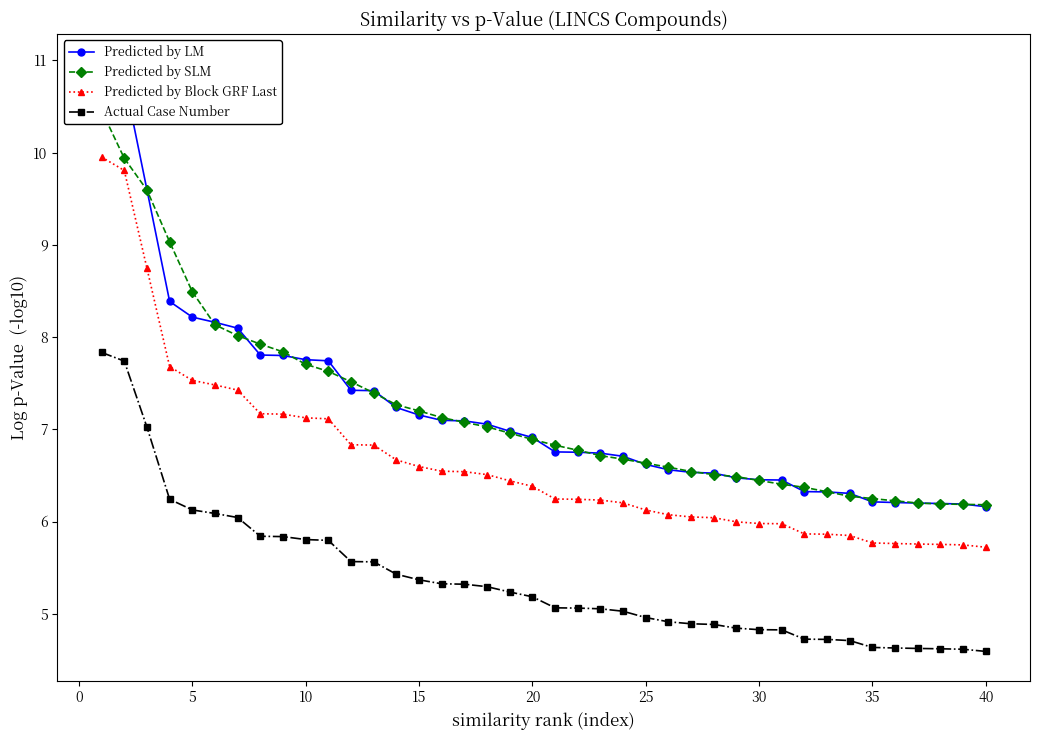

True or false: Predicted by SLM has a value of 5.6 at 15.

False